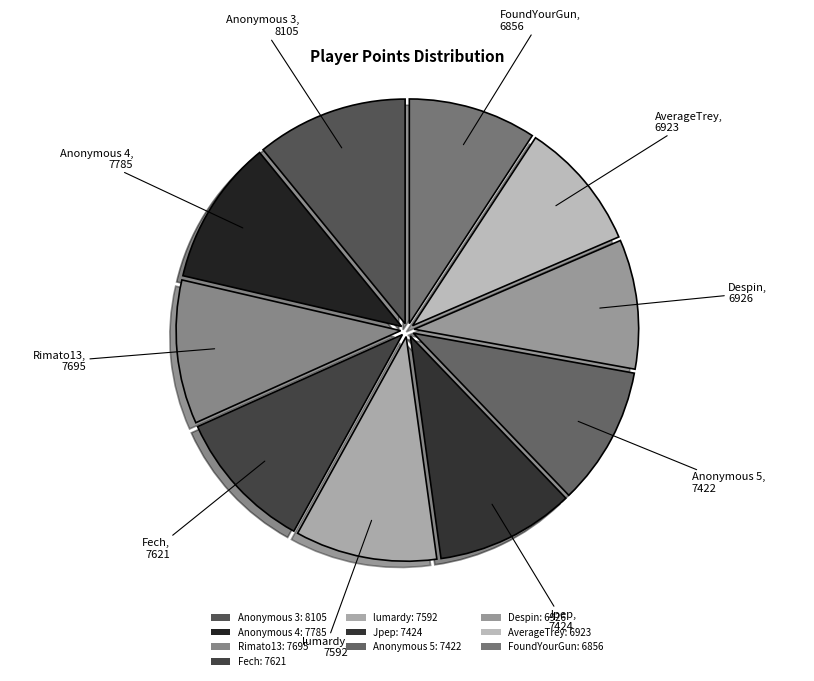

How many segments does this pie chart have?

10